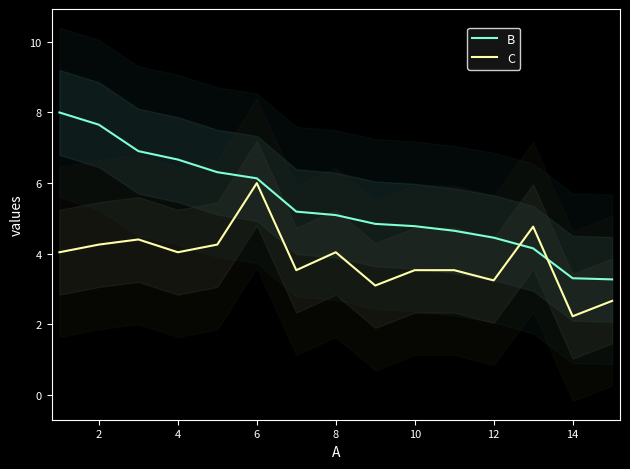

True or false: B and C cross at least once.

True